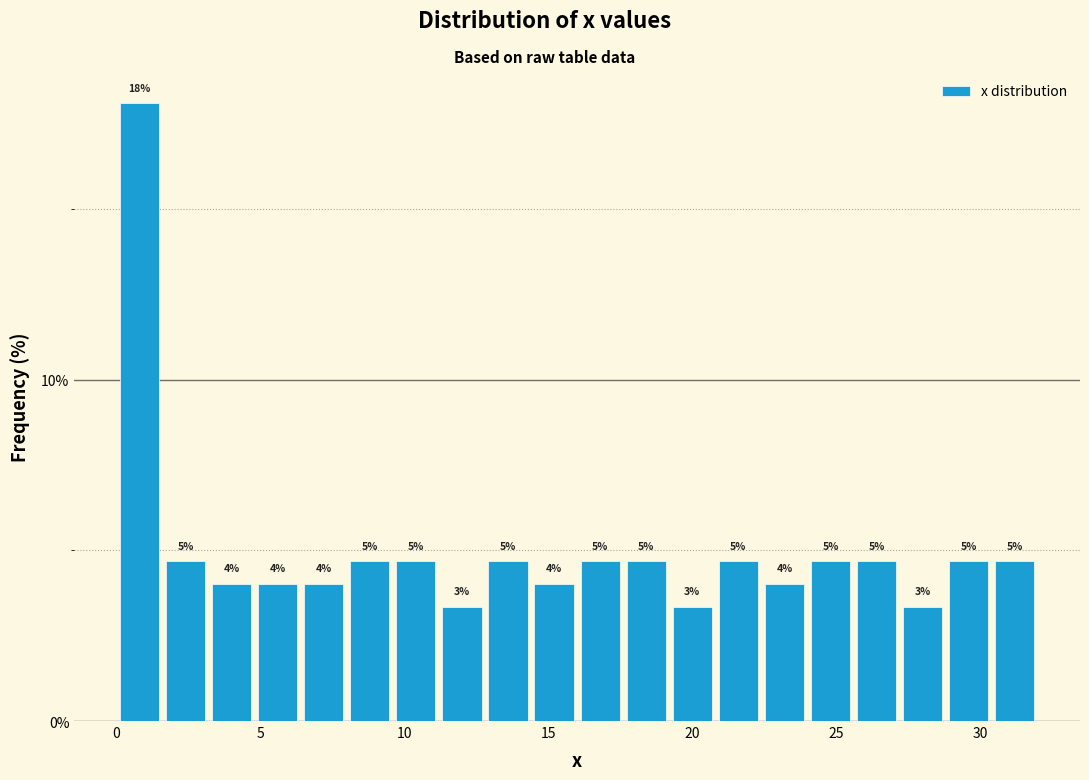

Read against the x-axis, roughly where is the centre of the tallest bar?

1.0